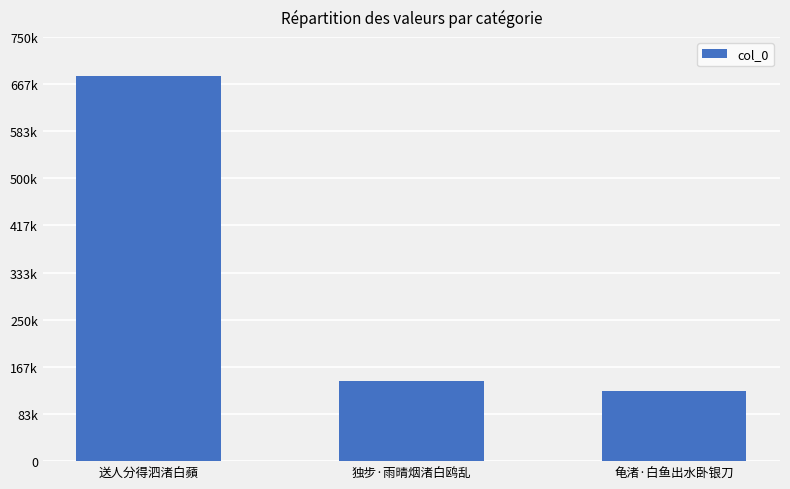

Are the bars horizontal?

No